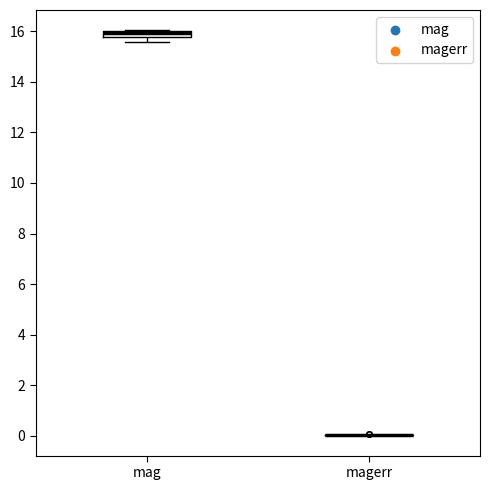

Where is the upper edge of the box for mag on the y-axis? The values are not printed on the chart, so give them approximately, as read against the axis.

16.0